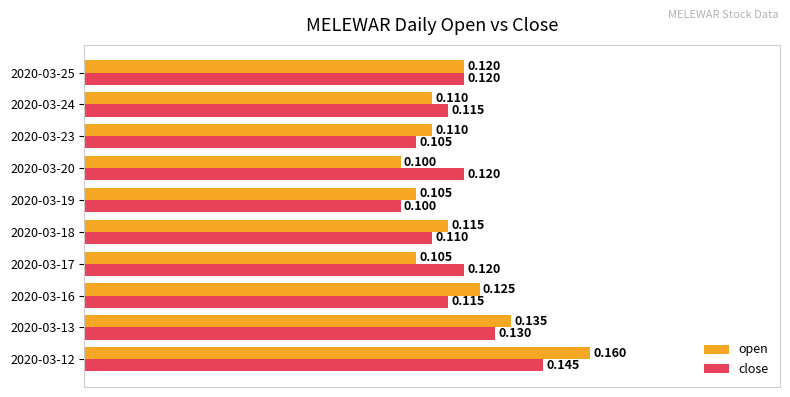

Rank the series by their average value, from lowest to highest.

close, open